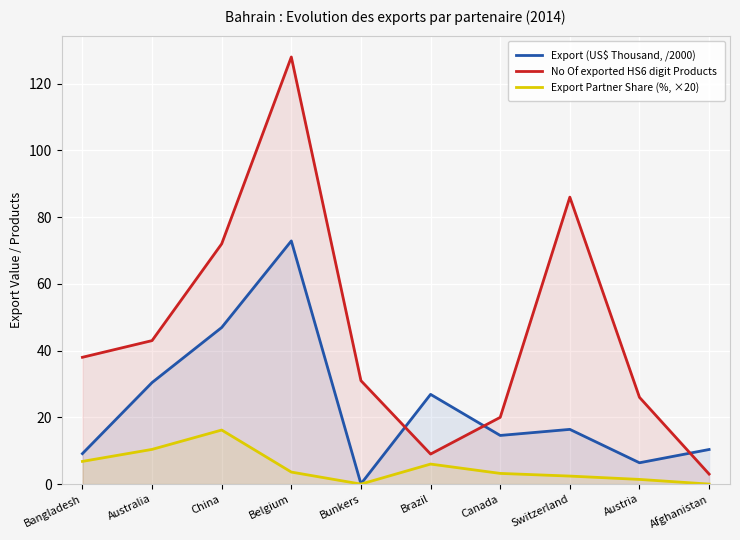

Which series has the largest total across all categories?

No Of exported HS6 digit Products